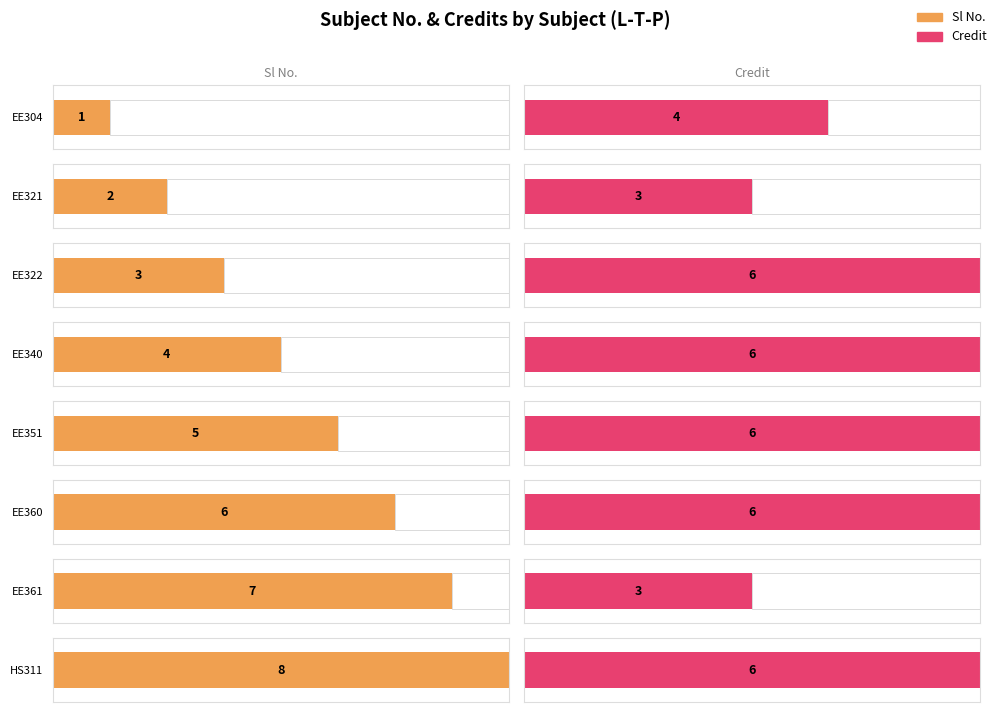

What is the average value of the Sl No. series?

4